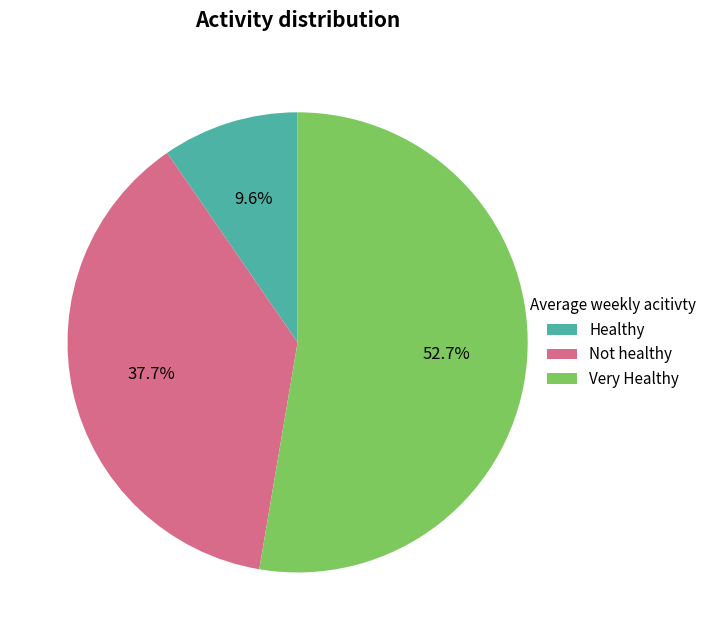

Count the number of slices in the pie.

3